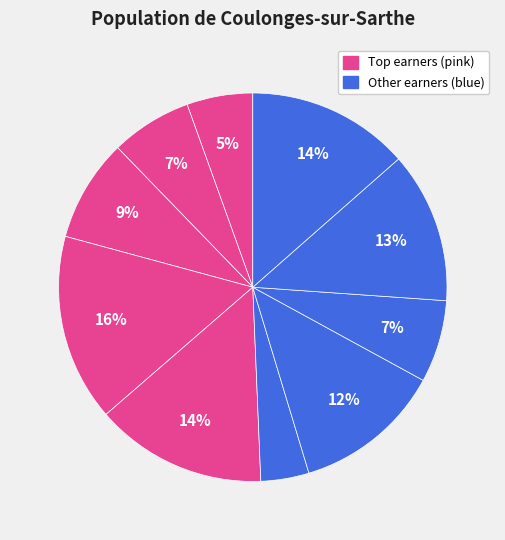

Count the number of slices in the pie.

10